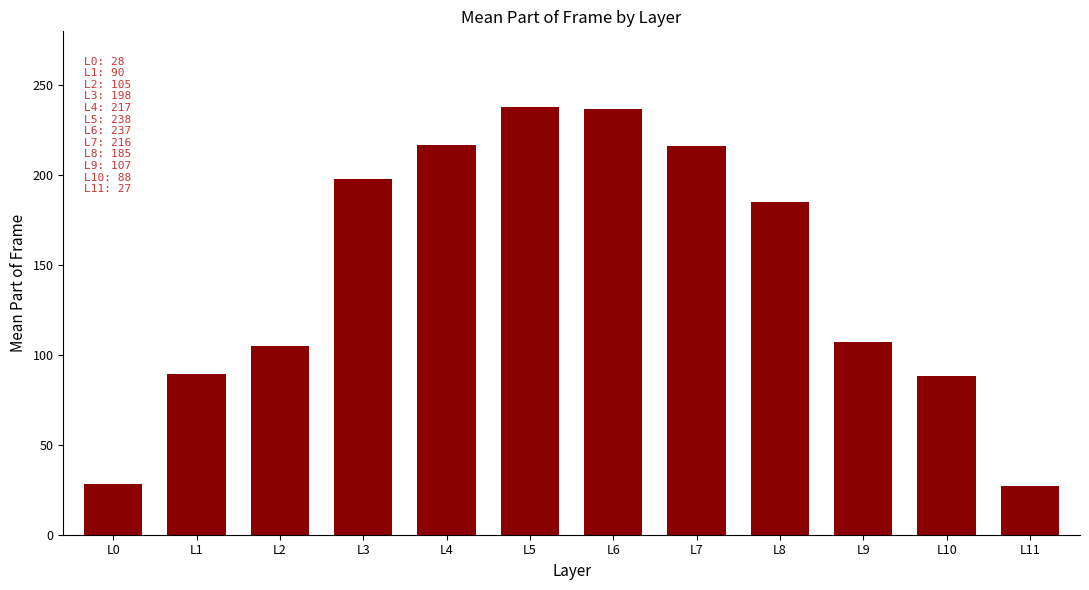

What is the value of the 2nd bar from the left?

89.6